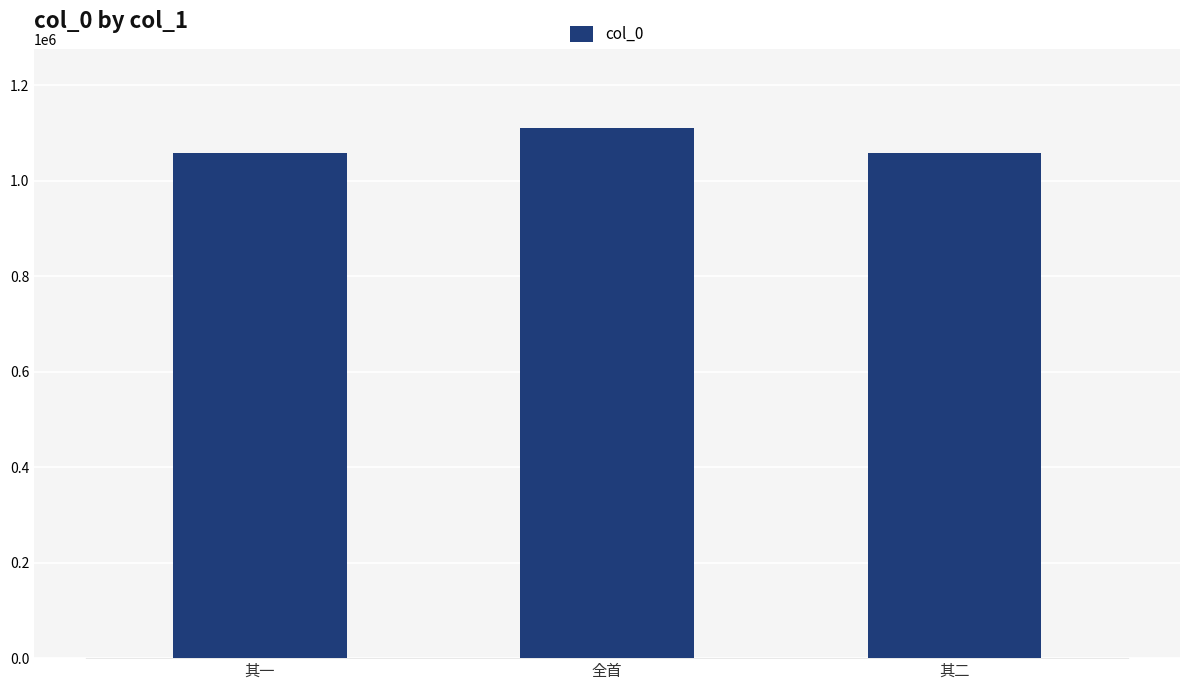

What is the minimum value shown in the chart?

1057704